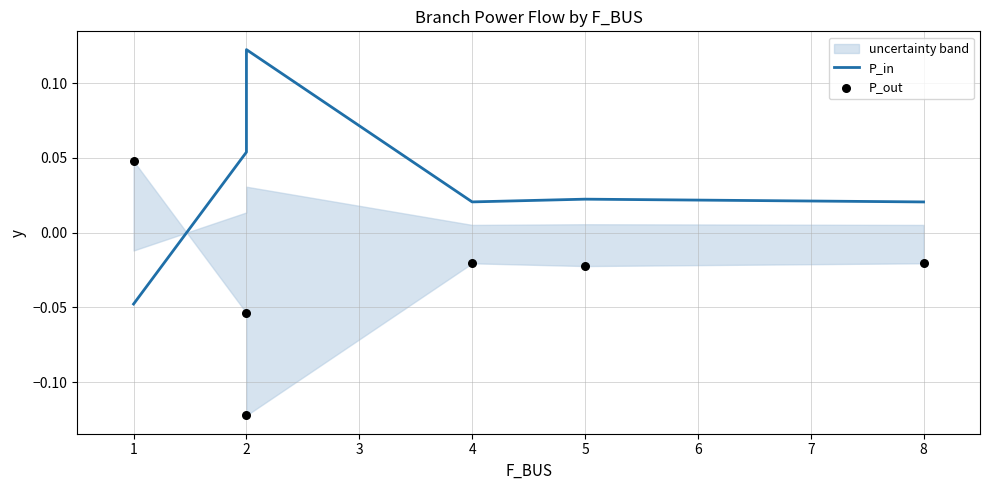

Which series has the largest total across all categories?

P_in